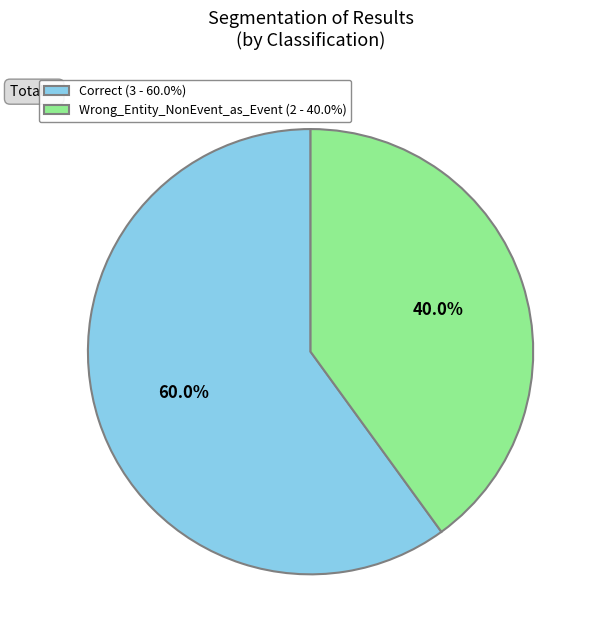

Do Correct and Wrong_Entity_NonEvent_as_Event together represent more than half of the pie?

Yes